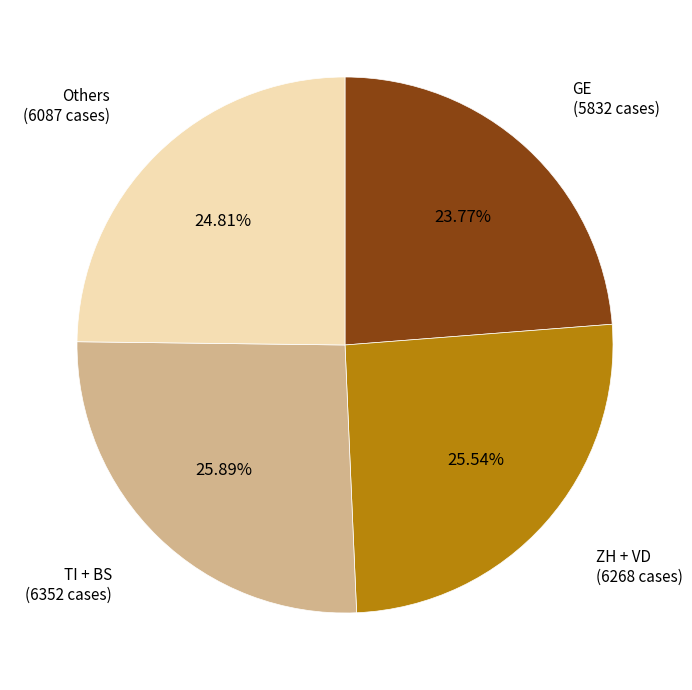

Does any single category account for the majority?

No